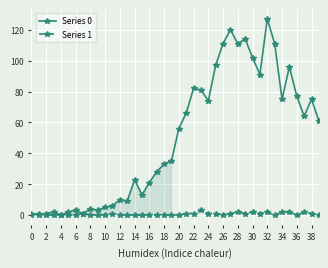

In Series 0, how many points are higher than both neighbors (excluding endpoints)?

11